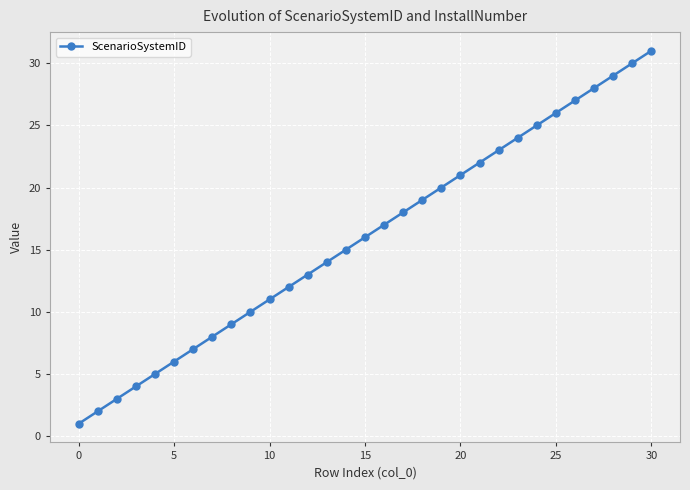

What is the difference between the second highest and second lowest values?

28